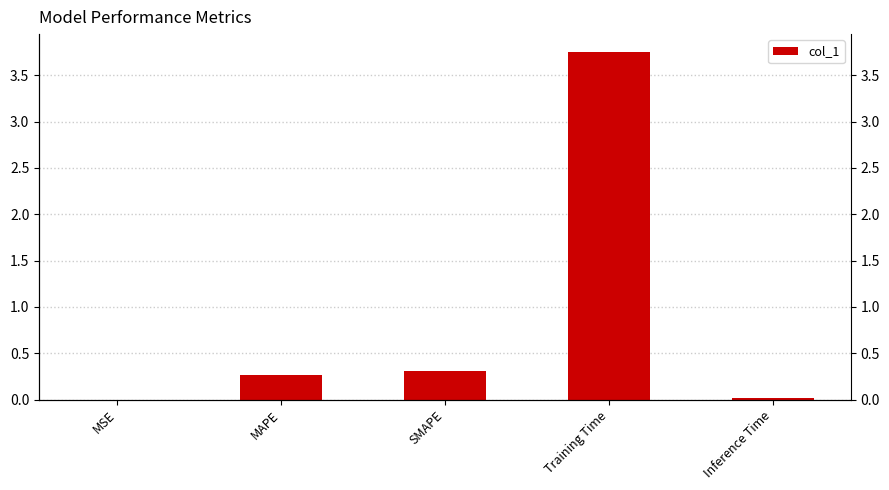

True or false: the data shows 0.0 at Inference Time.

False